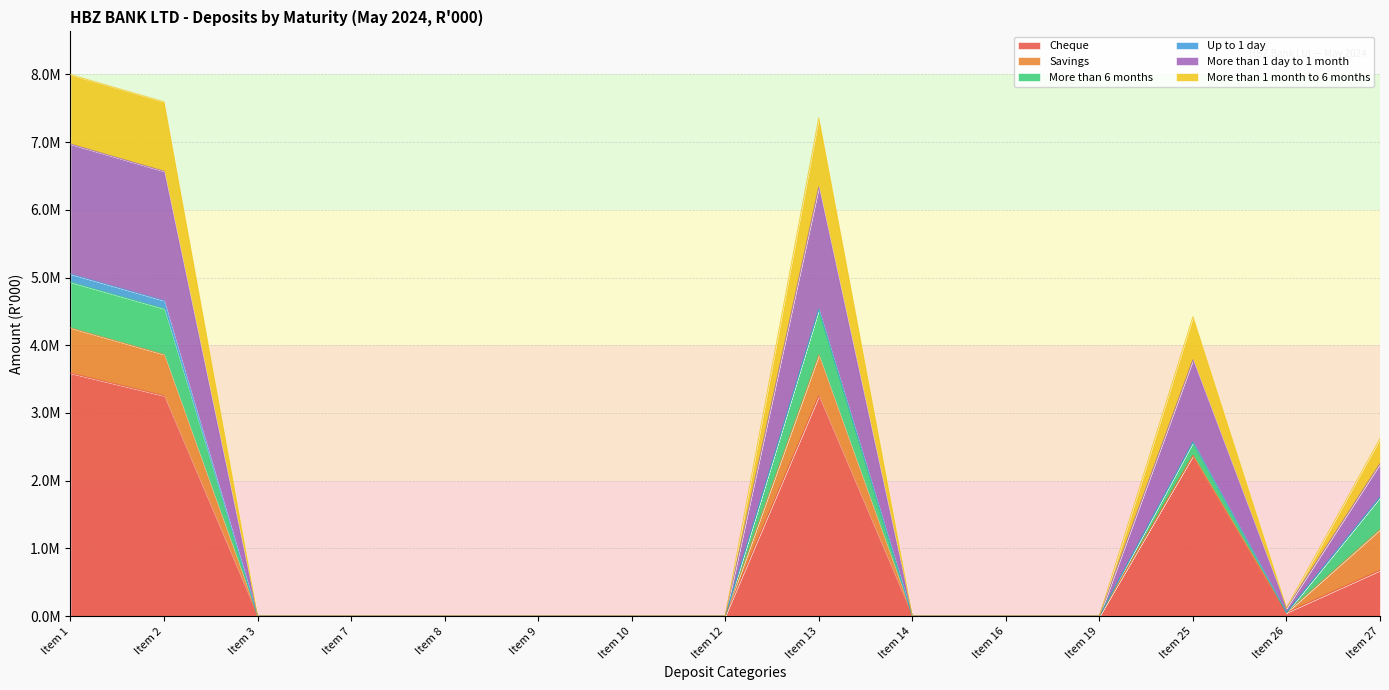

True or false: Cheque and More than 1 day to 1 month cross at least once.

False